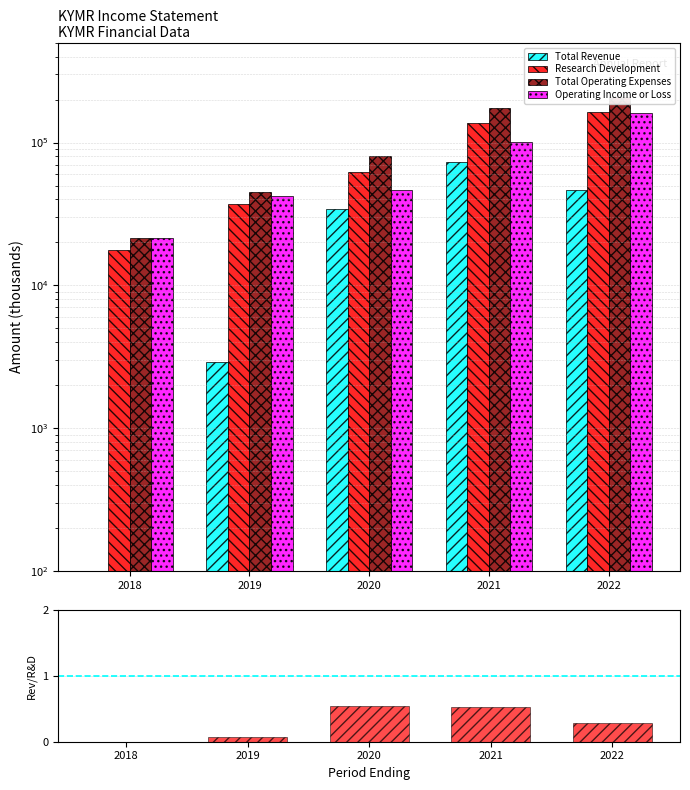

The Total Operating Expenses series shows 256105.9 at 2021. True or false?

False